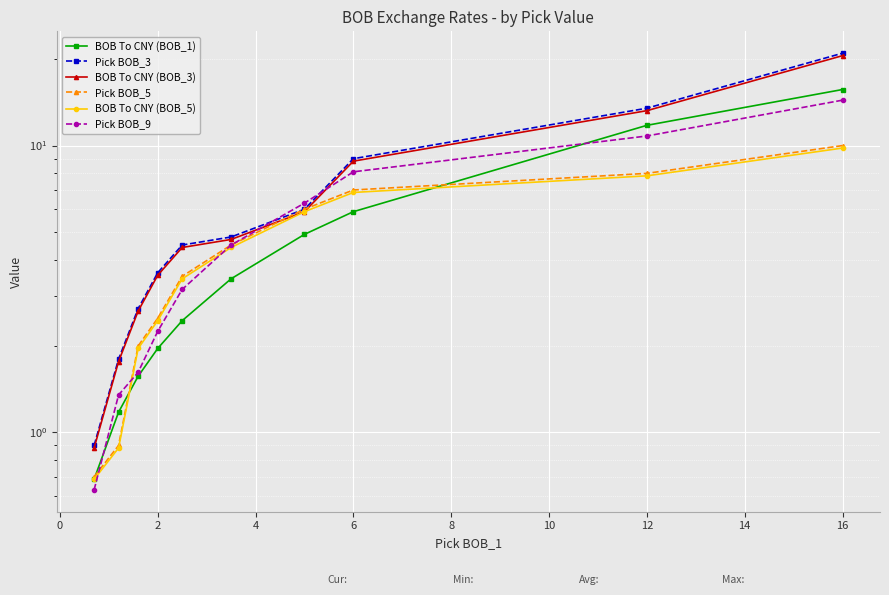

Is the value of Pick BOB_9 at 10 greater than the value of Pick BOB_5 at 8?

Yes